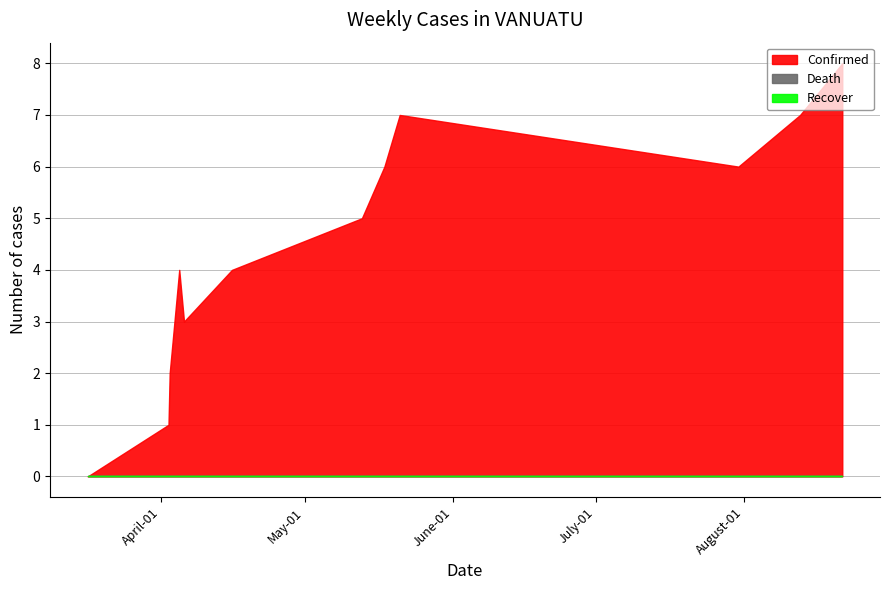

How many data points in Confirmed are less than 5?

6